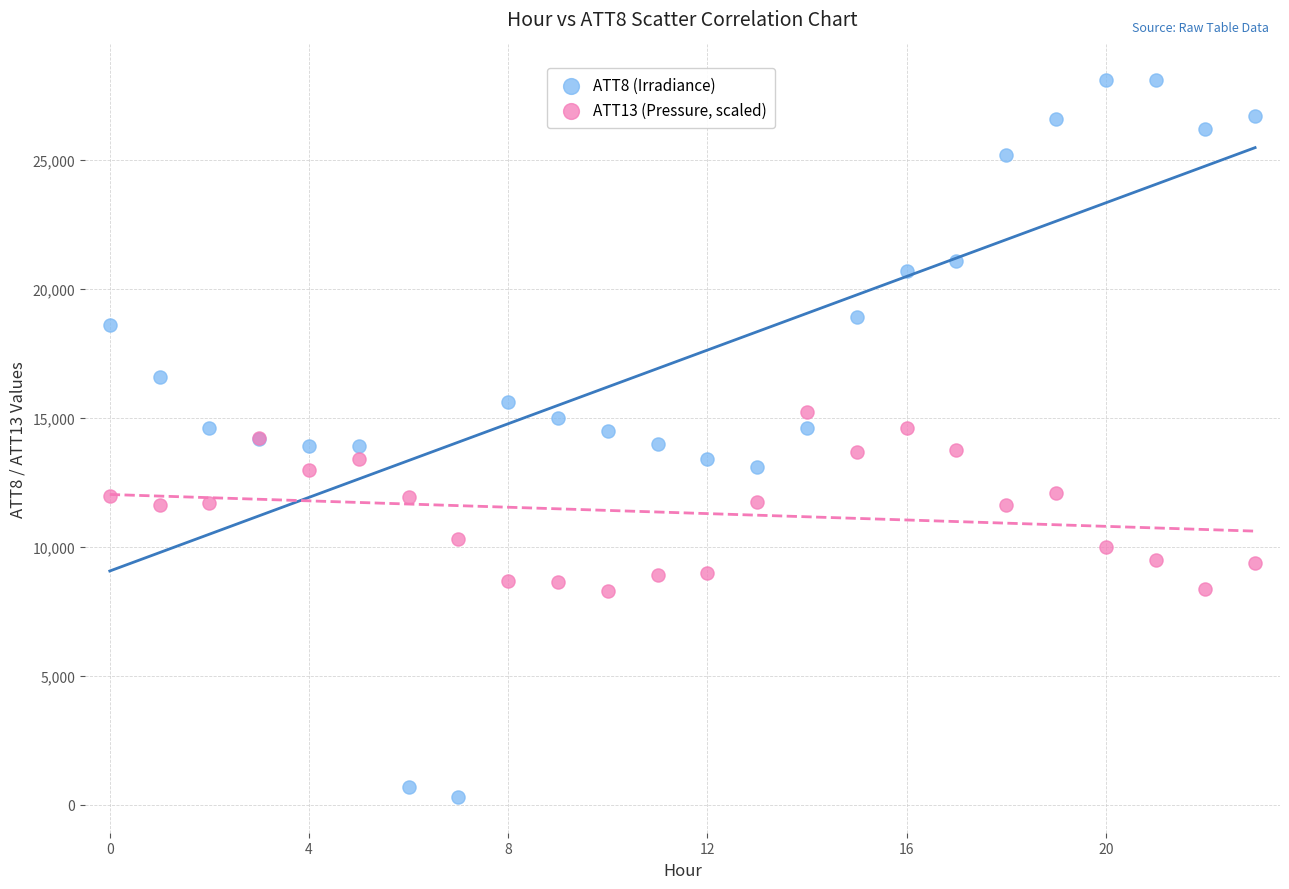

Which series reaches the minimum Y coordinate?

ATT8 (Irradiance)